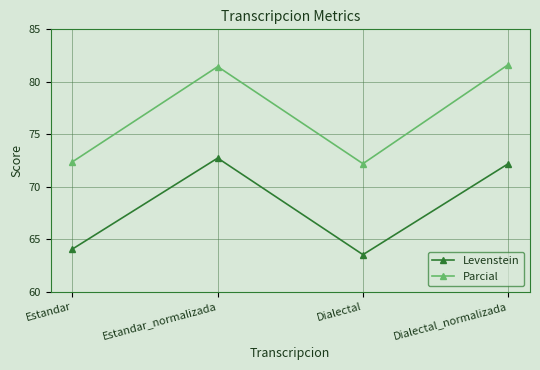

What is the total value across all series at Estandar?

136.4